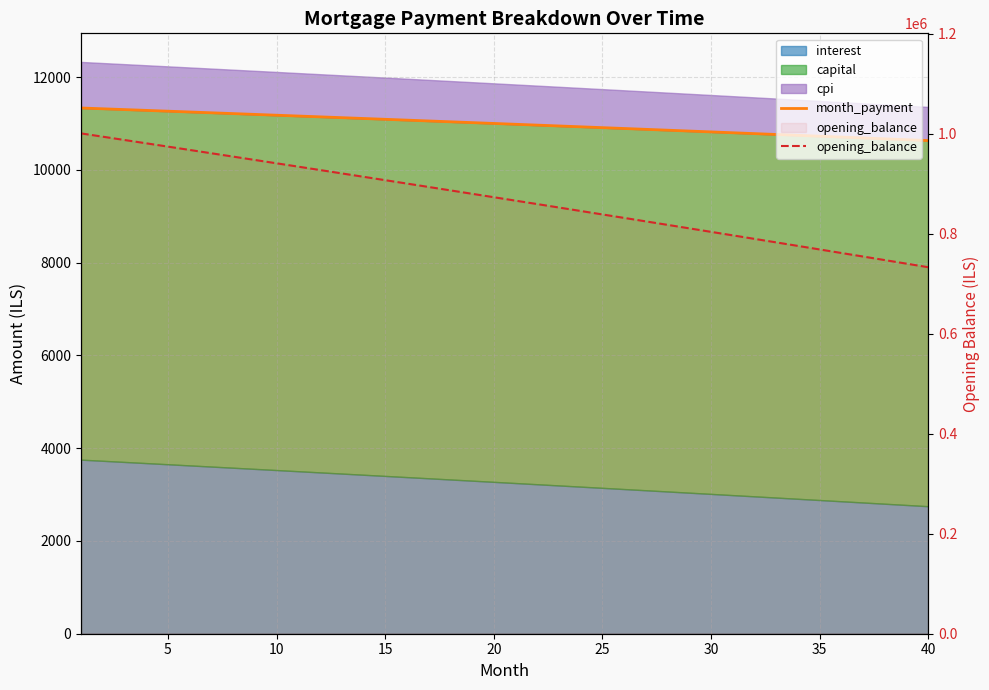

Does the chart display data point markers on the line(s)?

No